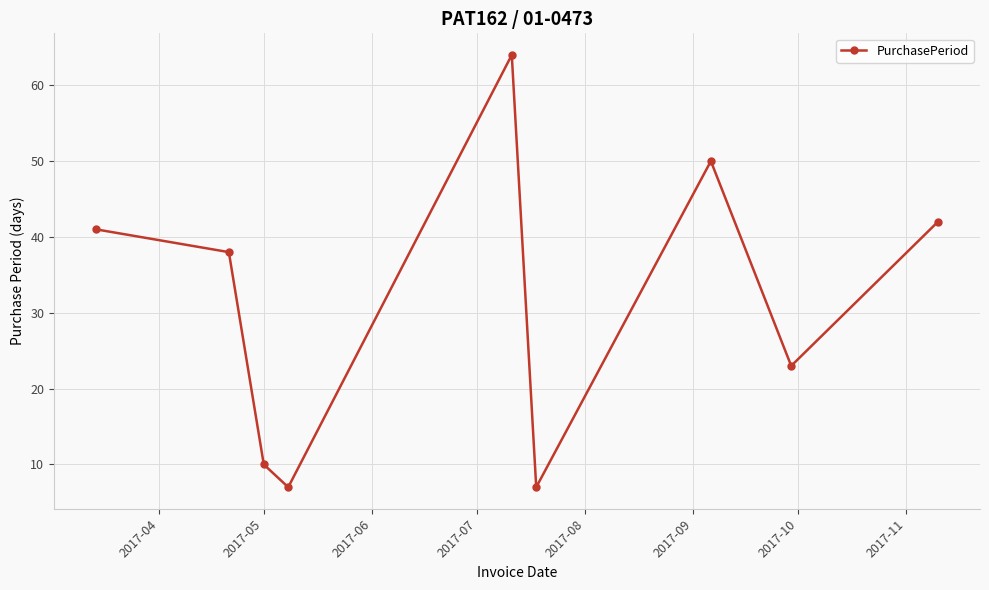

What is the difference between the maximum and minimum values?

57